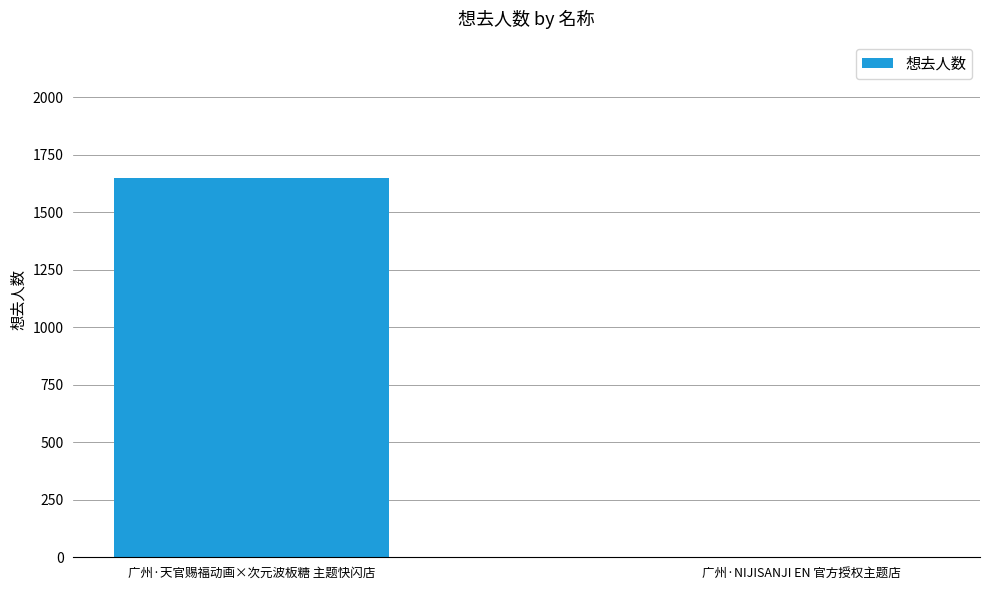

Are the bars grouped side by side (vs. stacked)?

No